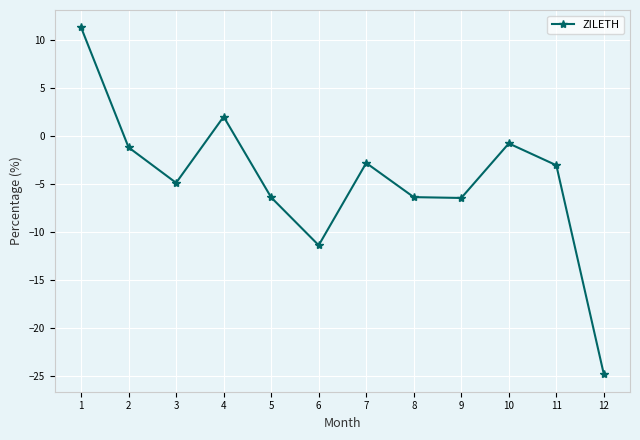

The chart shows a value of -2.8 at 7. True or false?

True